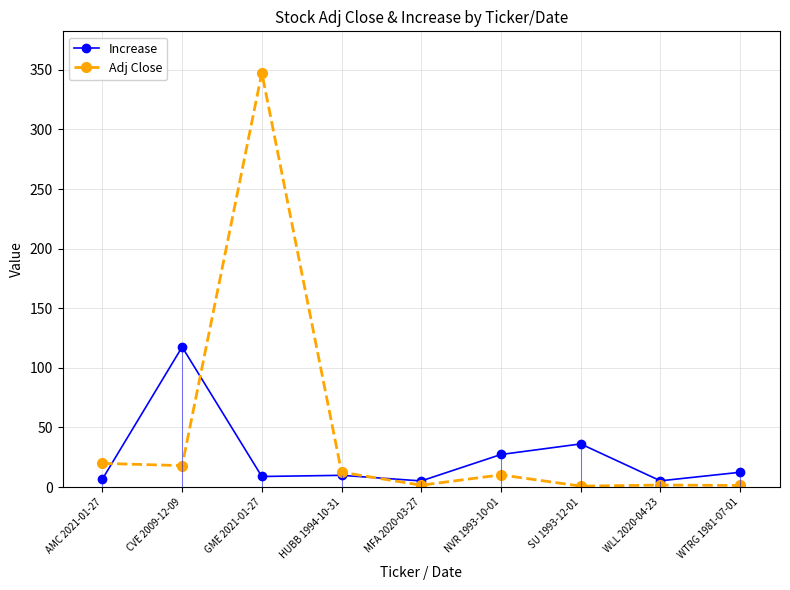

Reading left to right, extract all data points from this chart.

Increase: 6.7	117.5	8.9	9.9	5.2	27.3	36.2	5.2	12.4
Adj Close: 19.9	18.0	347.5	12.4	1.6	10.2	0.8	1.7	1.4